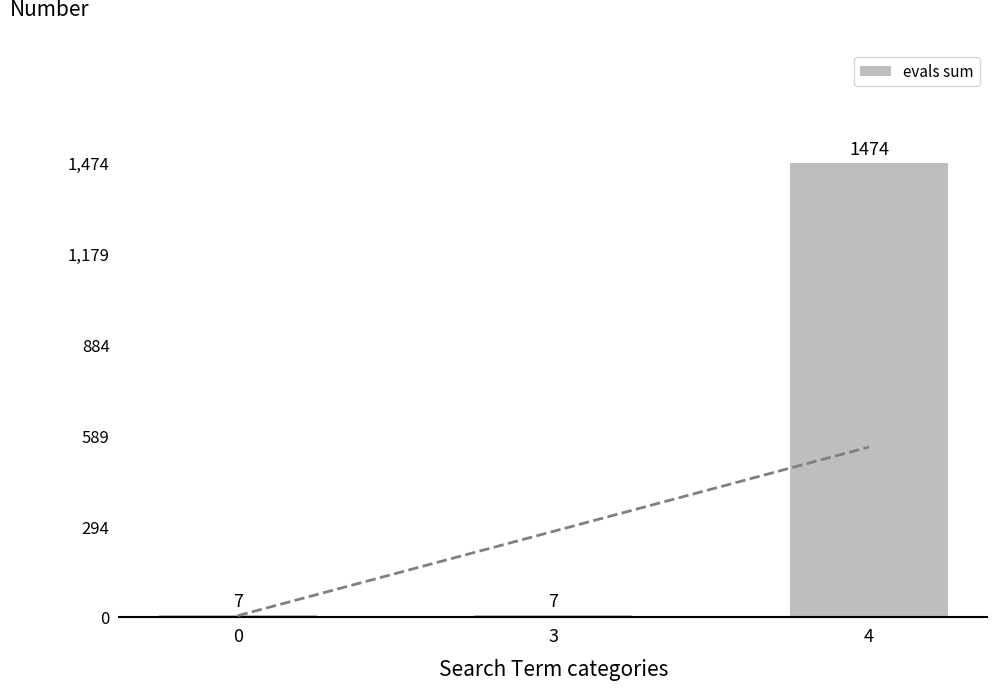

What is the smallest value displayed?

7